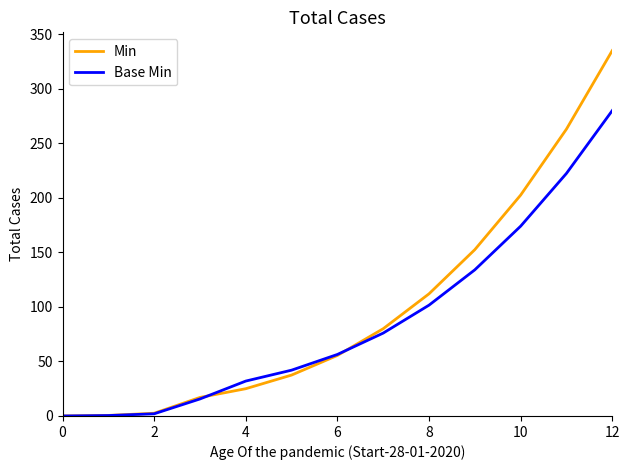

Rank the series by their maximum value, from lowest to highest.

Base Min, Min